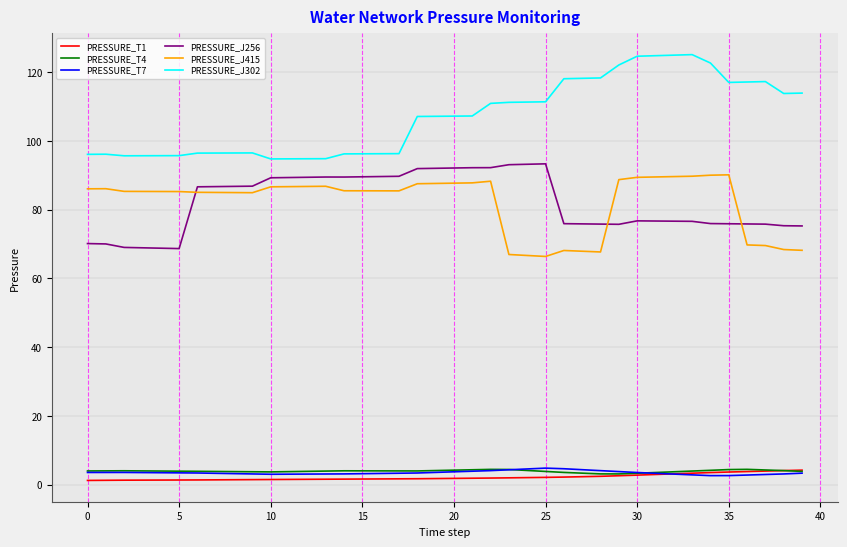

What is the greatest value displayed?

125.1